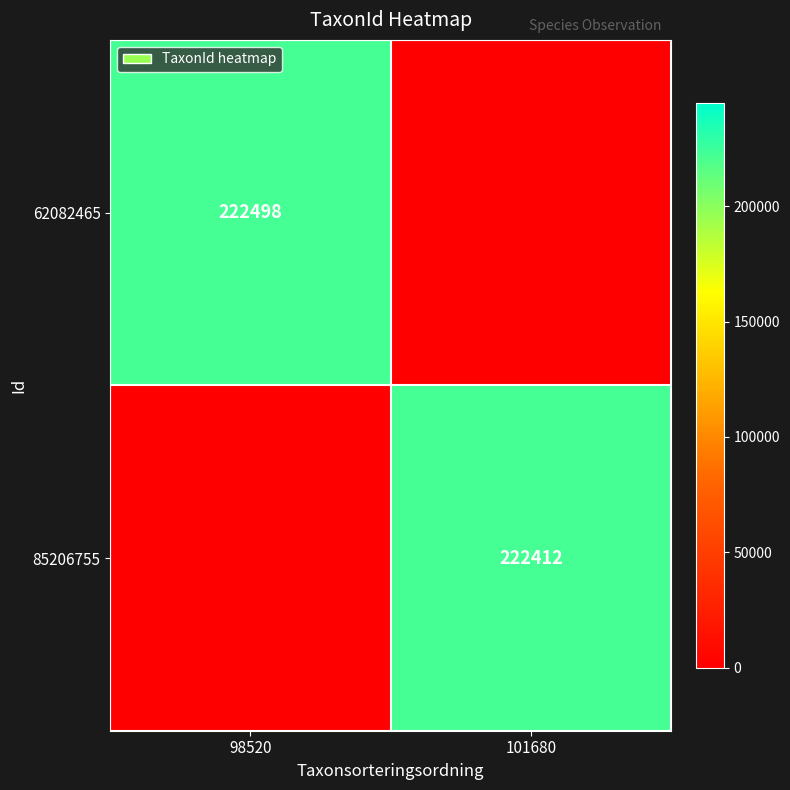

What is the total value across all series at 101680?

222412